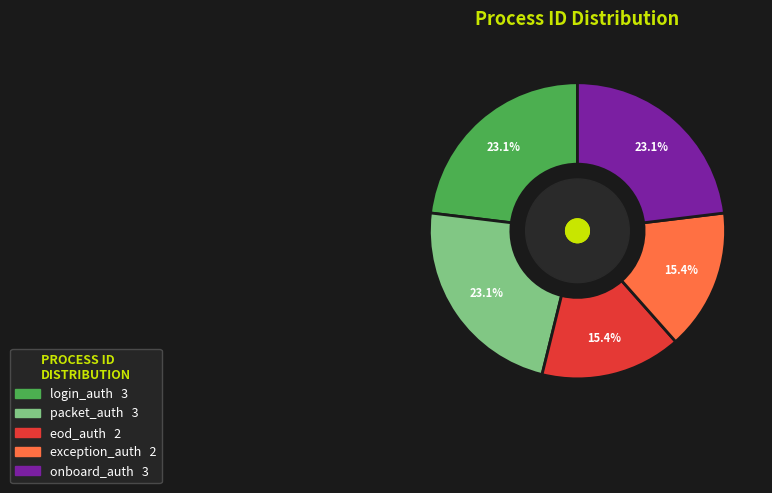

What is the ratio of the value at eod_auth to the value at exception_auth?

1.0